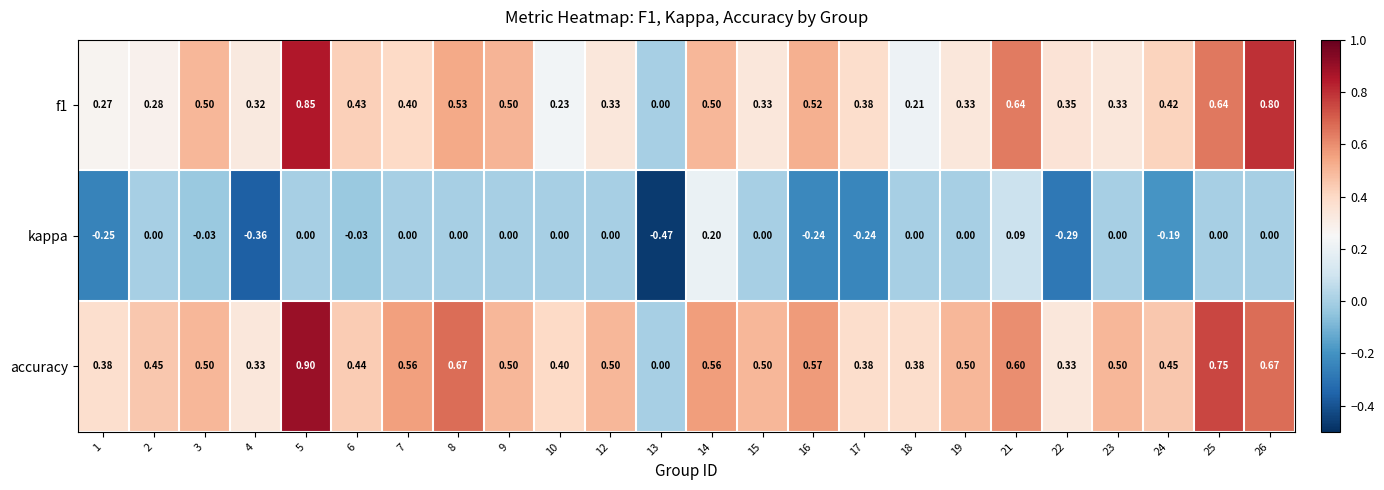

Is the value of accuracy at 8 greater than the value of f1 at 21?

Yes